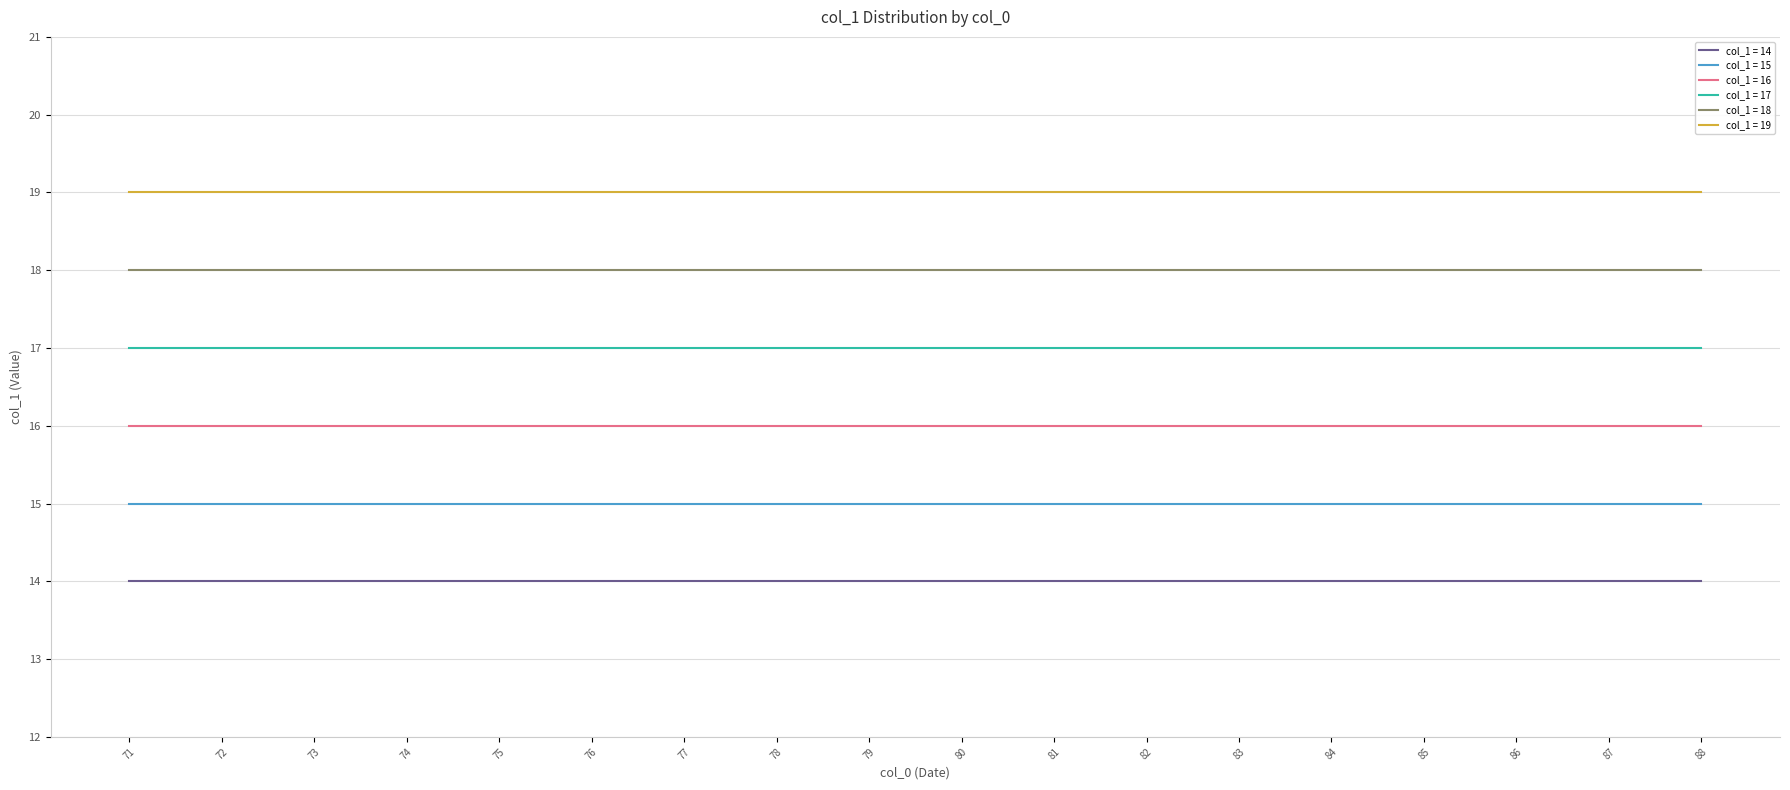

True or false: col_1 = 18 and col_1 = 16 intersect in this chart.

False